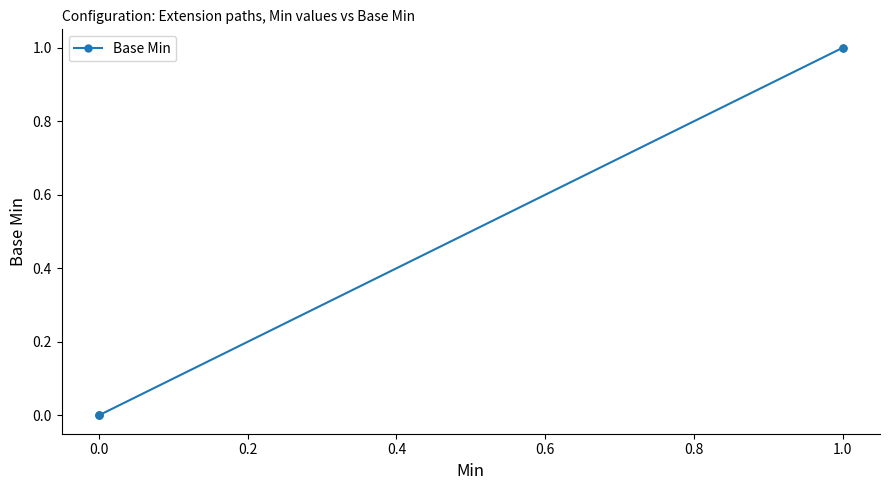

Does the chart display data point markers on the line(s)?

Yes